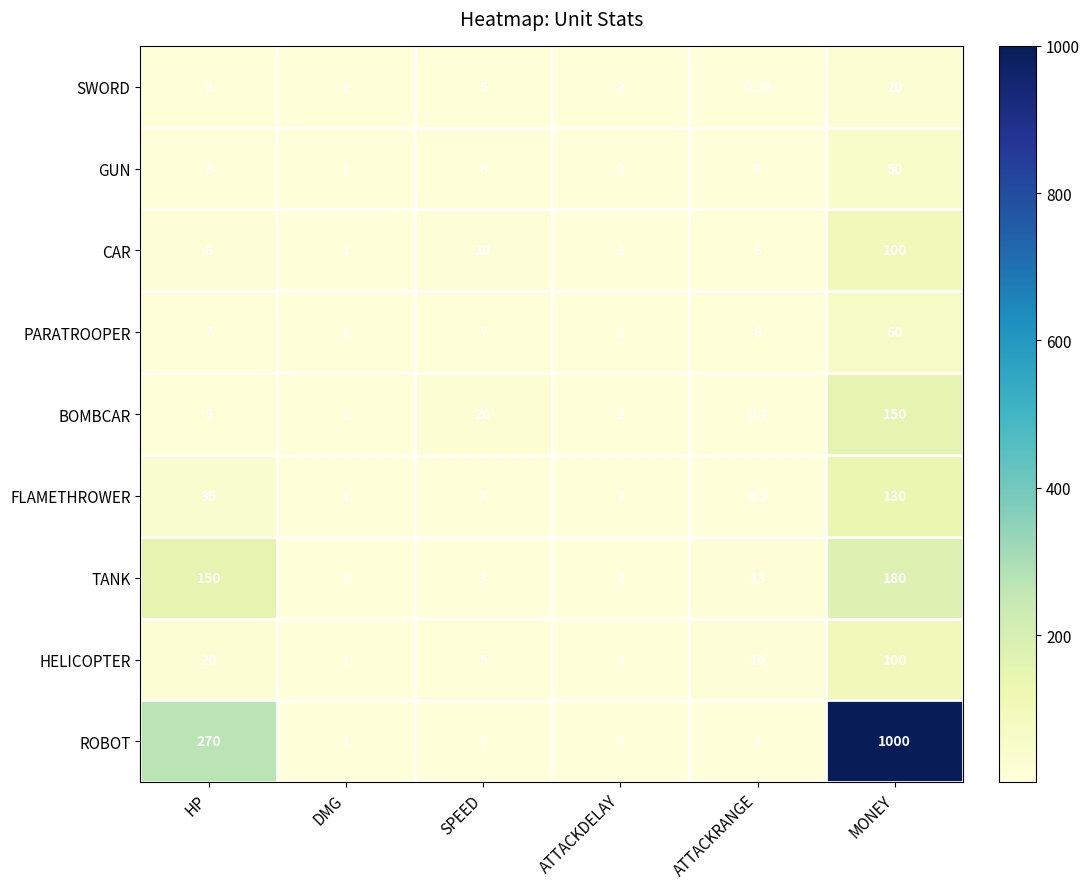

Which category has the lowest value across all series?

ATTACKRANGE